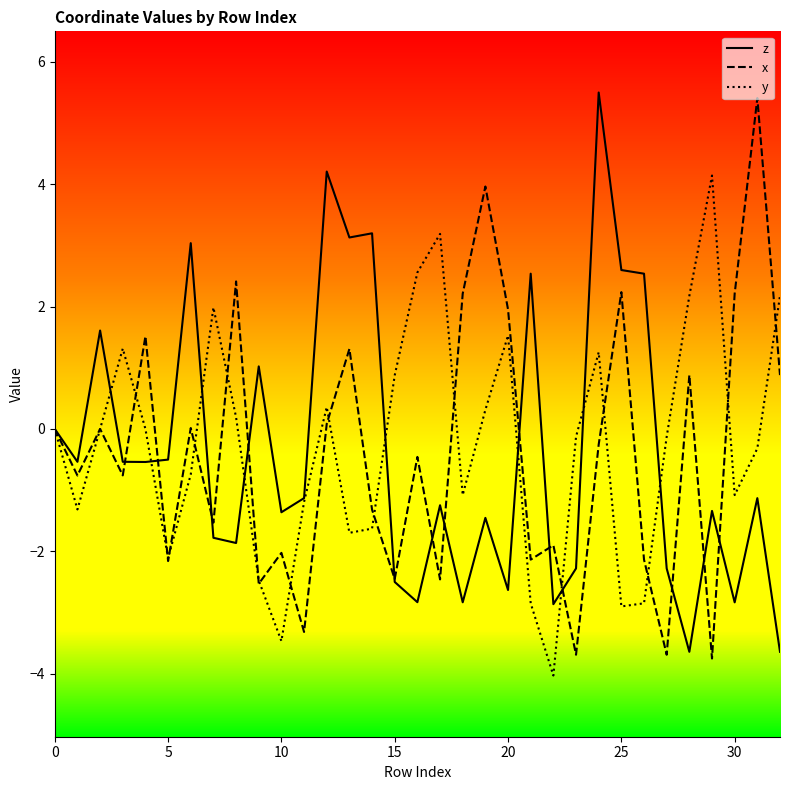

What is the sum of all z values?

-12.4